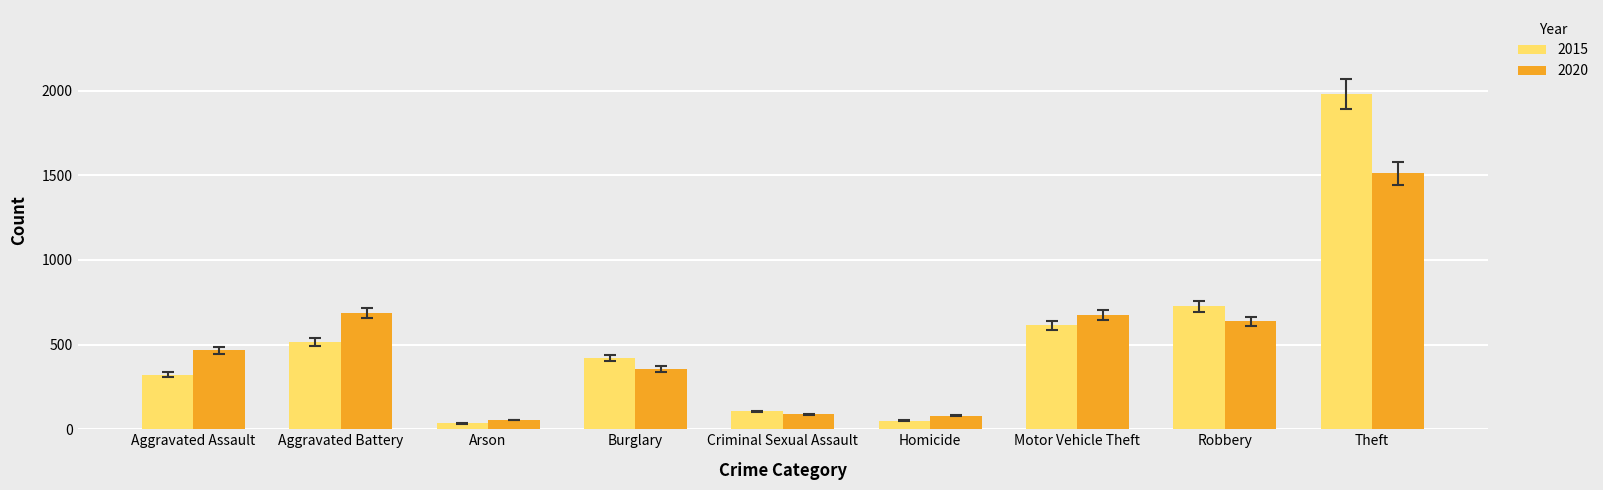

At how many categories does at least one series exceed 1436?

1